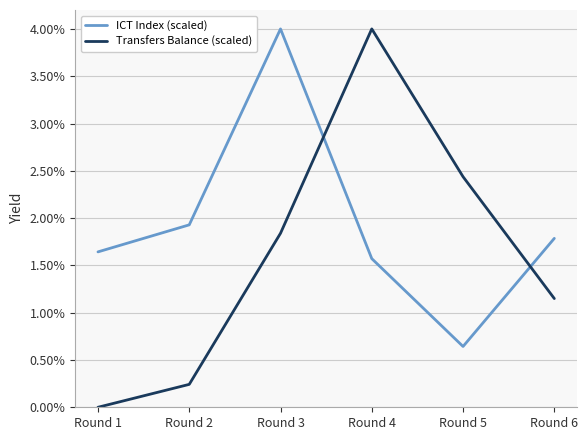

At which label does Transfers Balance (scaled) first exceed 1?

Round 3